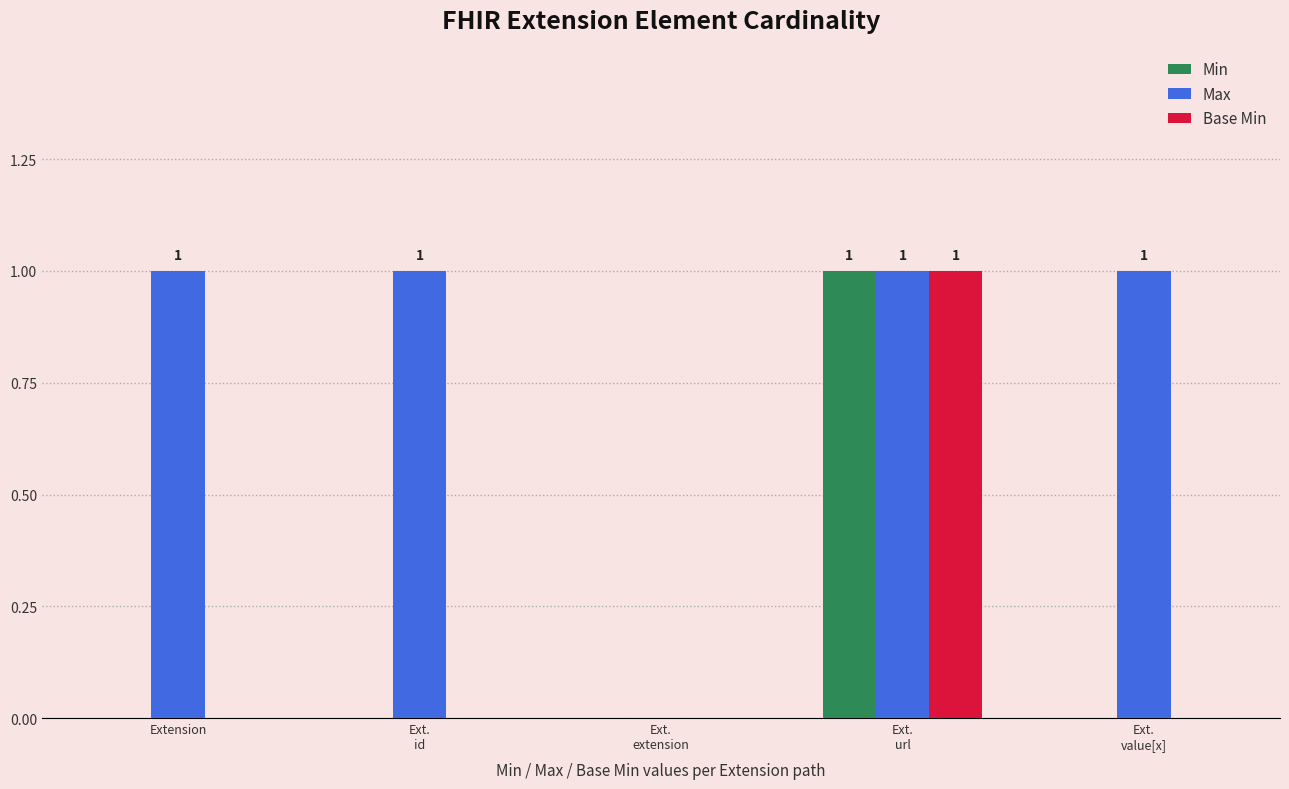

What is the sum of all Max values?

4